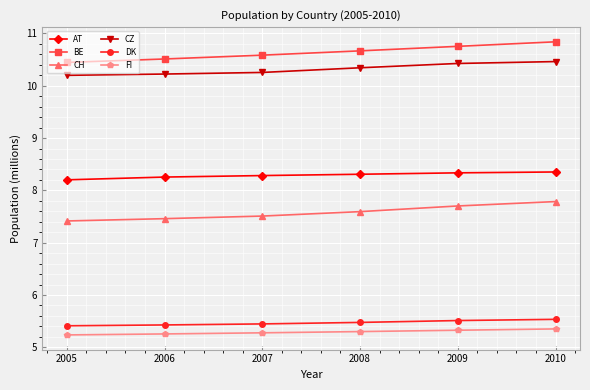

True or false: AT and FI cross at least once.

False